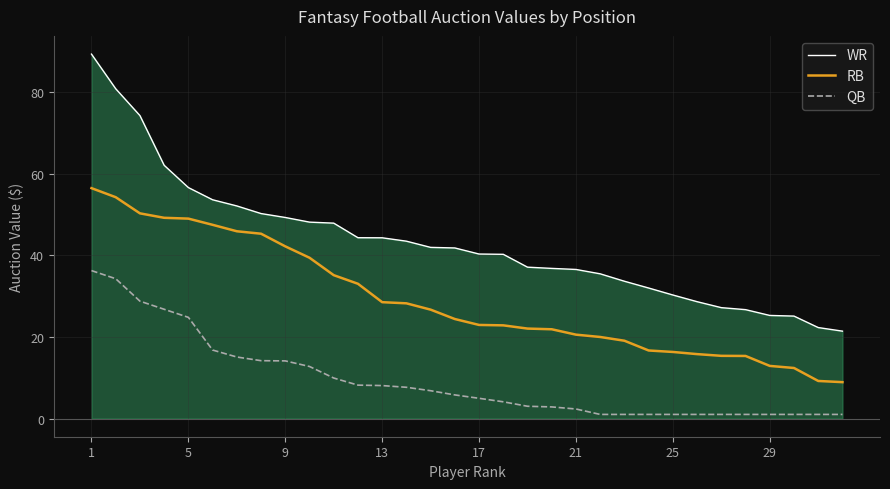

True or false: WR and QB cross at least once.

False